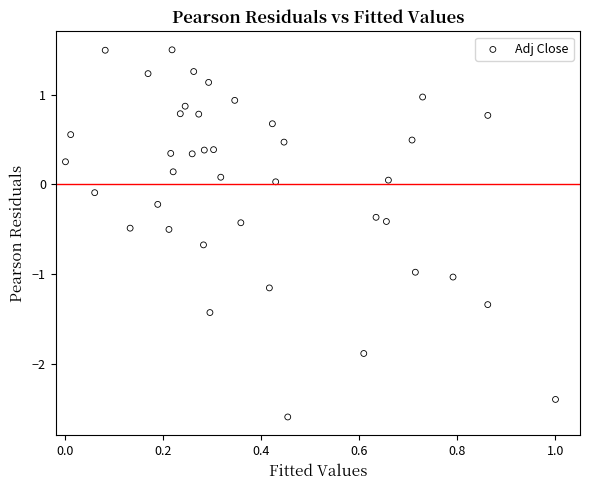

What is the range of X values (max minus min)?

1.0